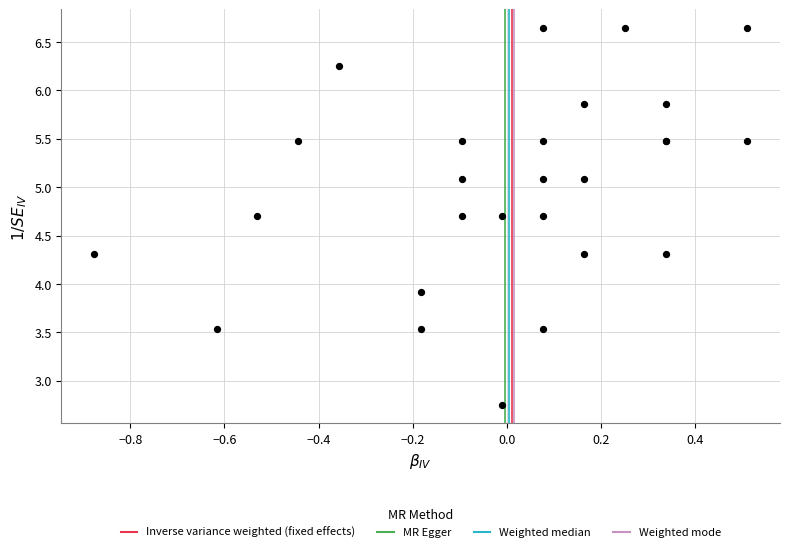

What Y value in the scatter plot is closest to 4?

3.9